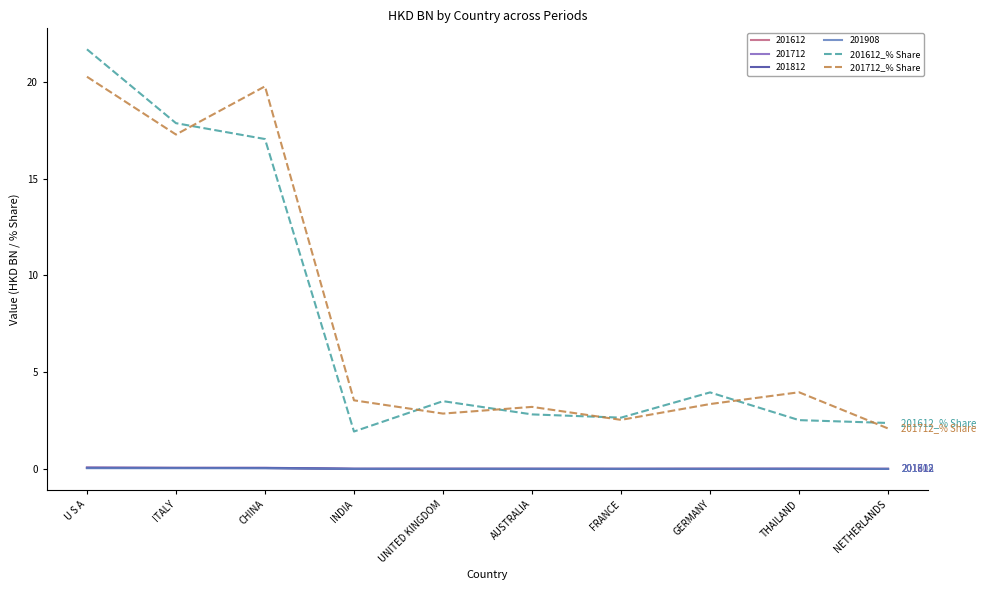

What are all the series names shown in the legend?

201612, 201712, 201812, 201908, 201612_% Share, 201712_% Share